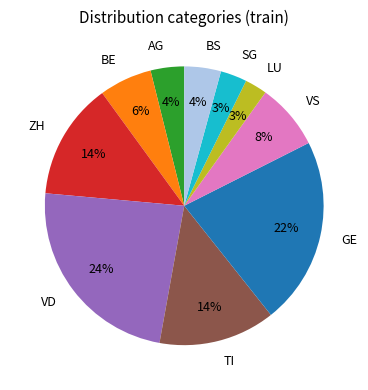

Which has a higher value, SG or BS?

BS